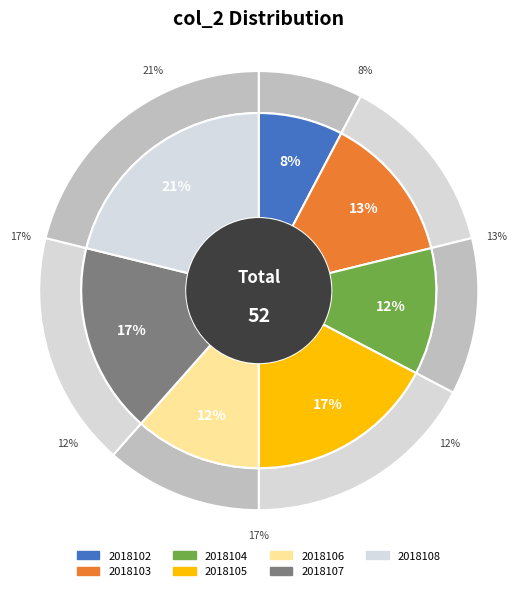

How many slices are in this pie chart?

7